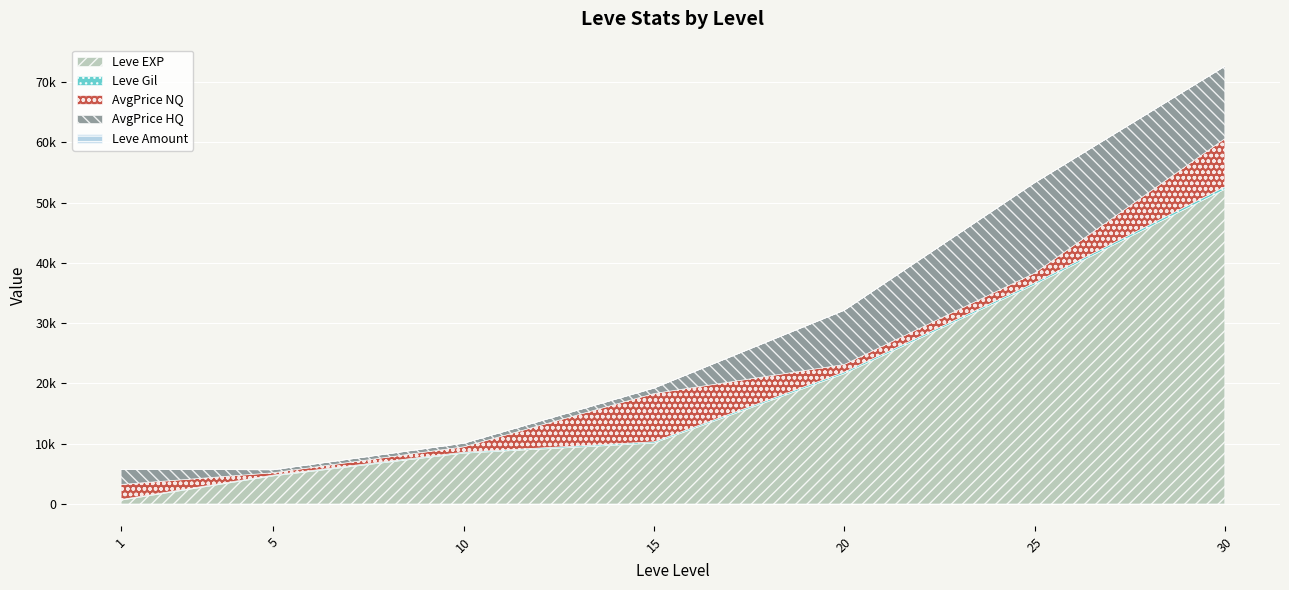

The Leve Gil series shows 719 at 30. True or false?

False